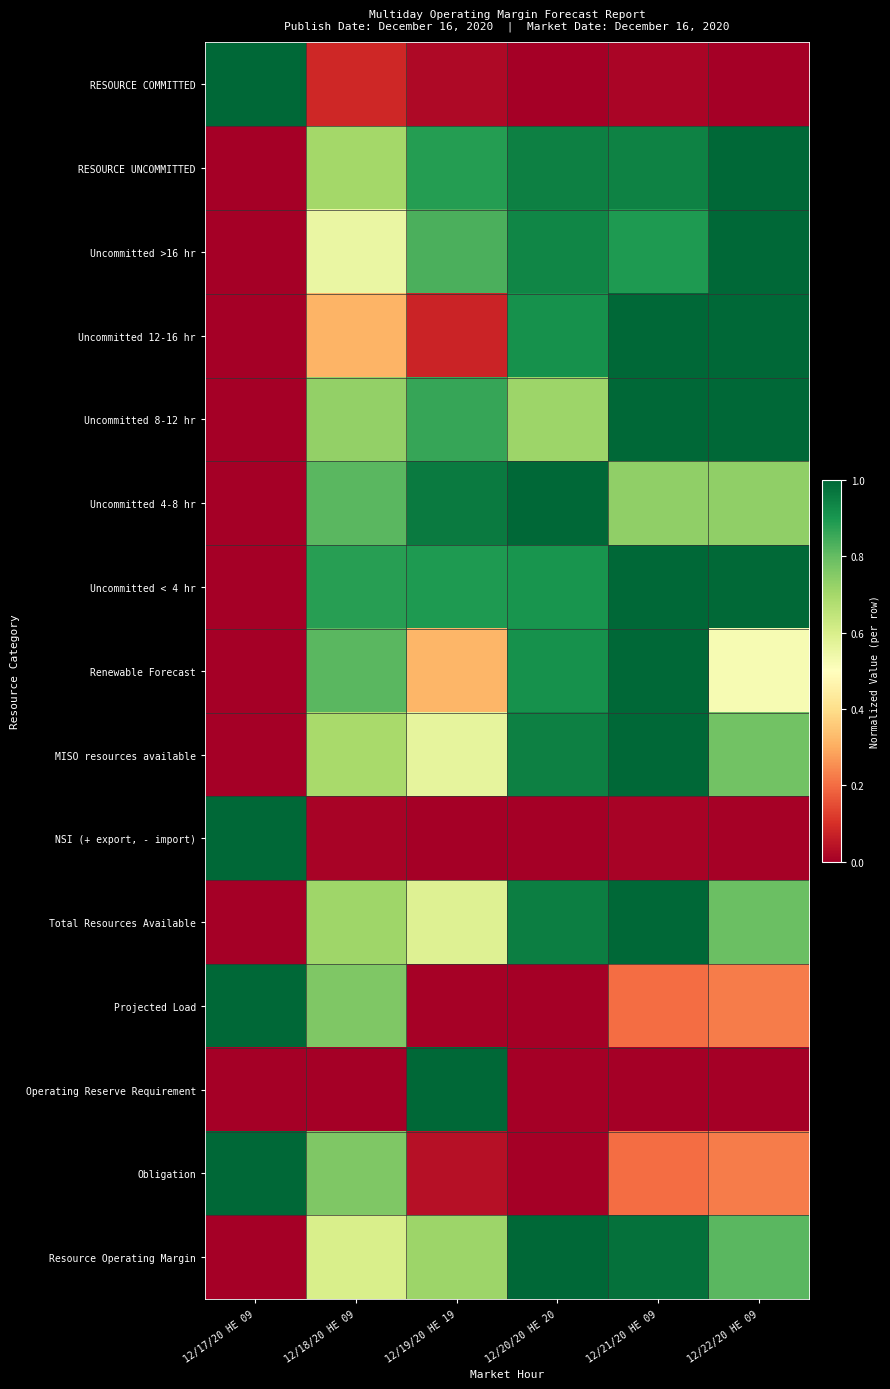

Count the number of data series in this chart.

15